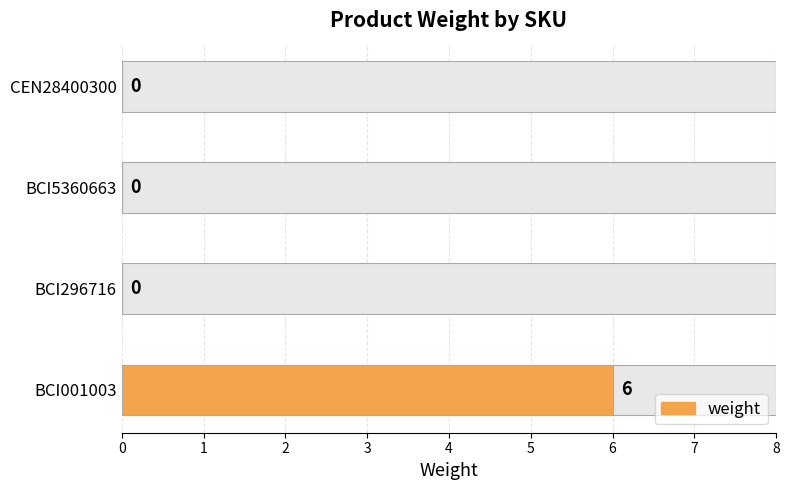

What is the average value?

2